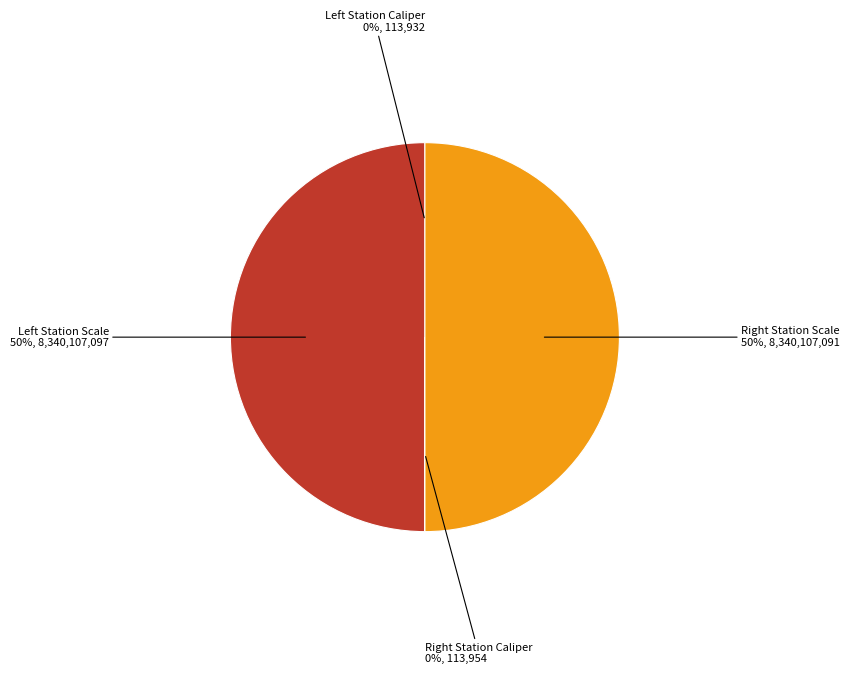

To the nearest percent, what is the difference between the largest and smallest slice percentages?

50%